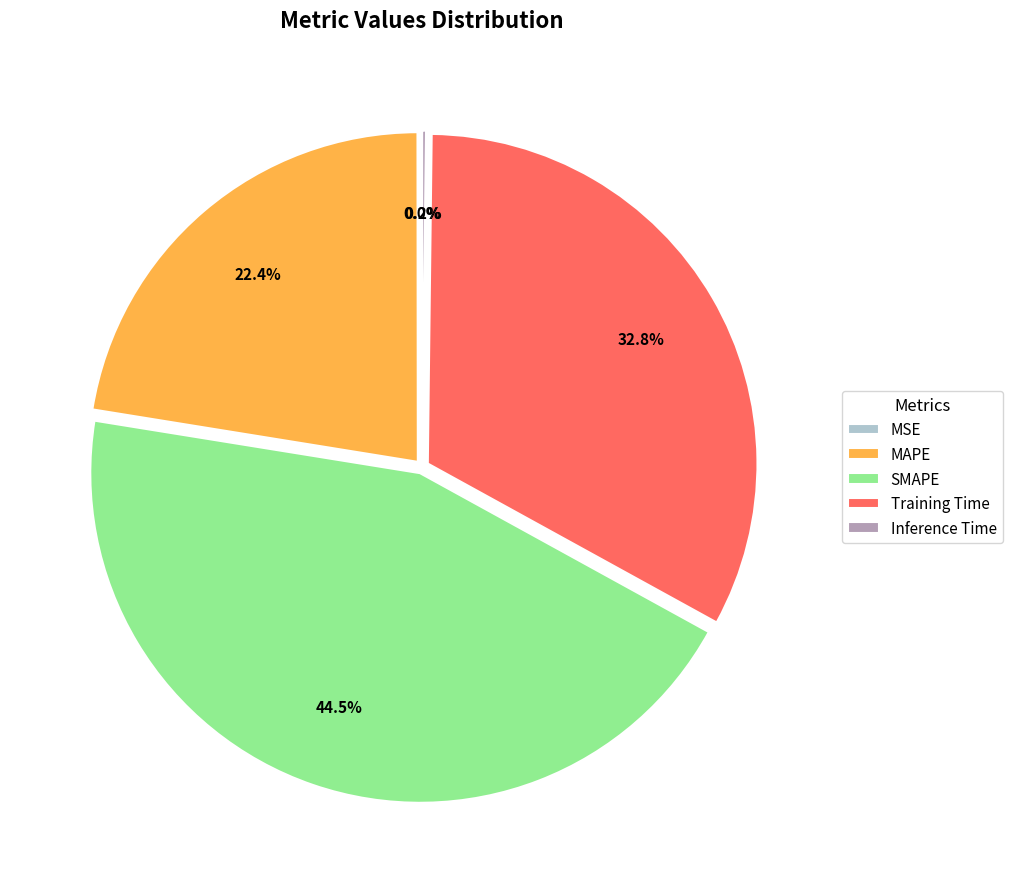

What portion of the pie excludes Training Time?

67.2%